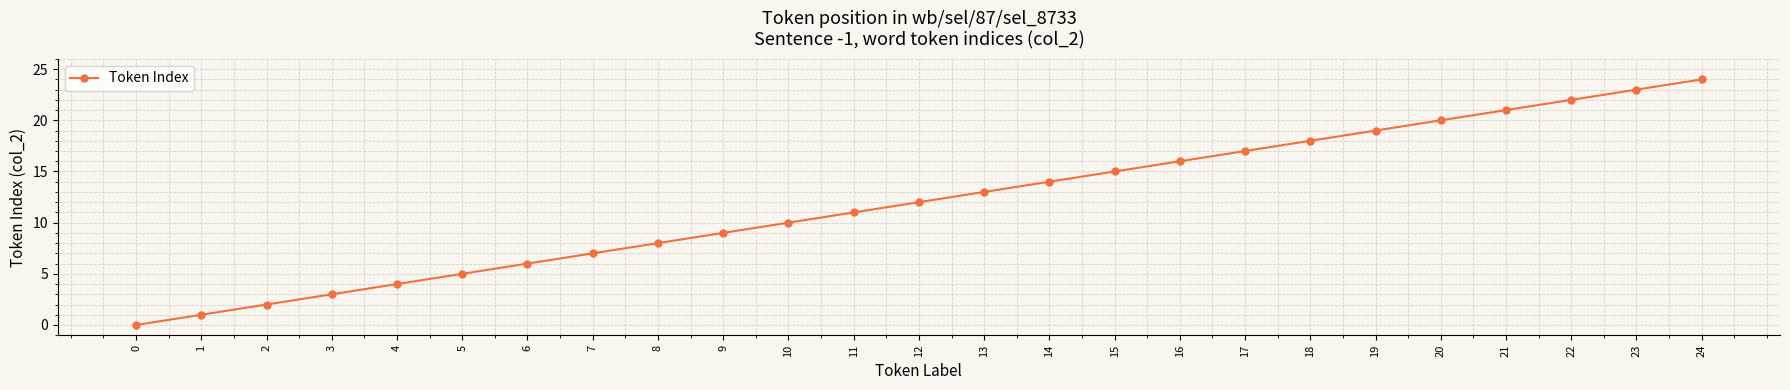

True or false: there are more than 2 points higher than both neighbors.

False